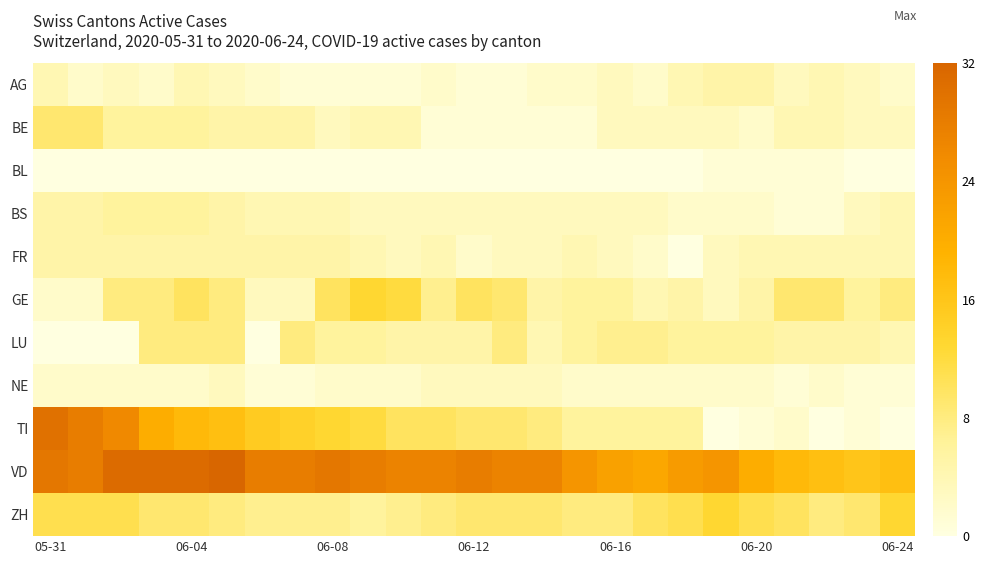

Which series has the largest total across all categories?

VD